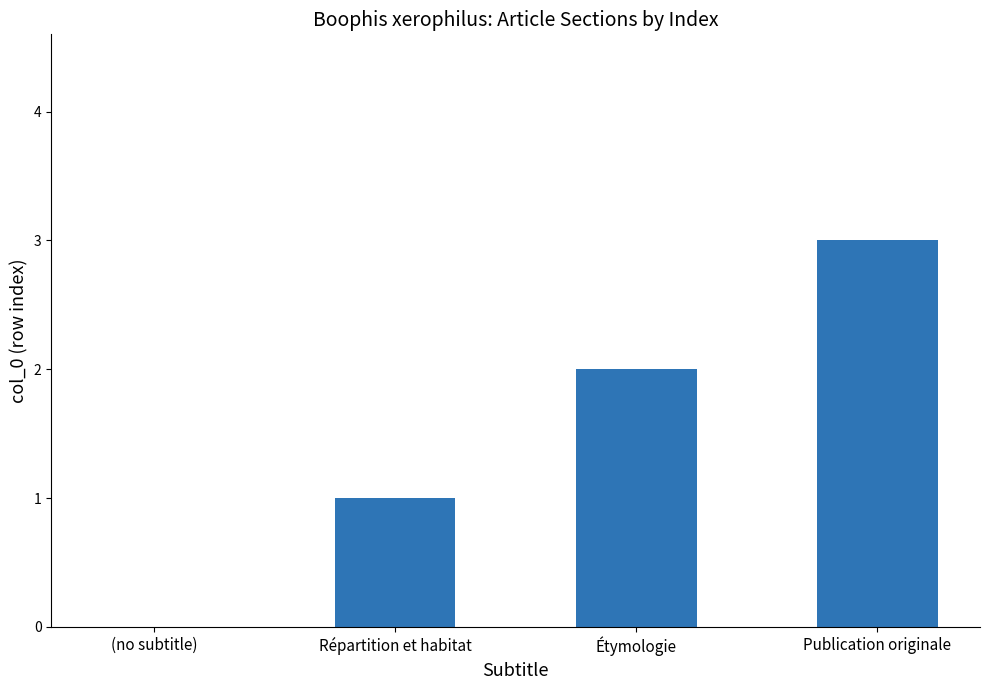

Reading right to left, transcribe all the data shown in this chart.

3	2	1	0